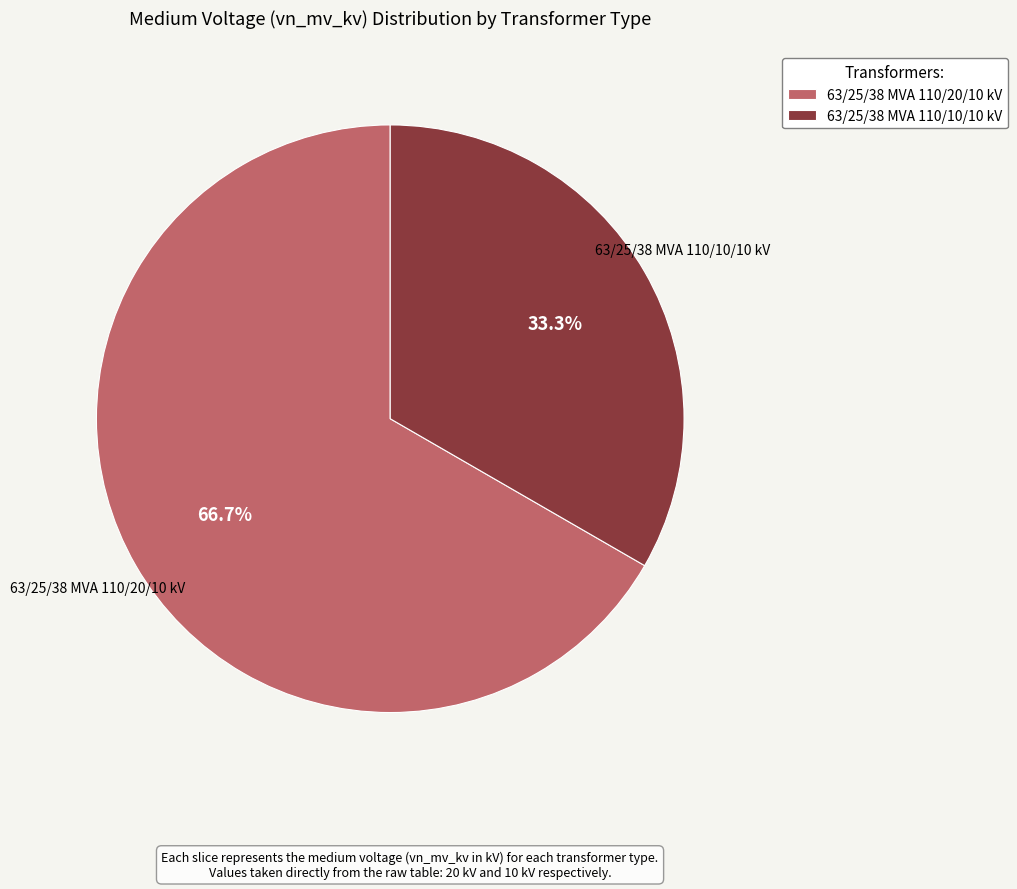

To the nearest percent, what portion does 63/25/38 MVA 110/20/10 kV represent?

67%